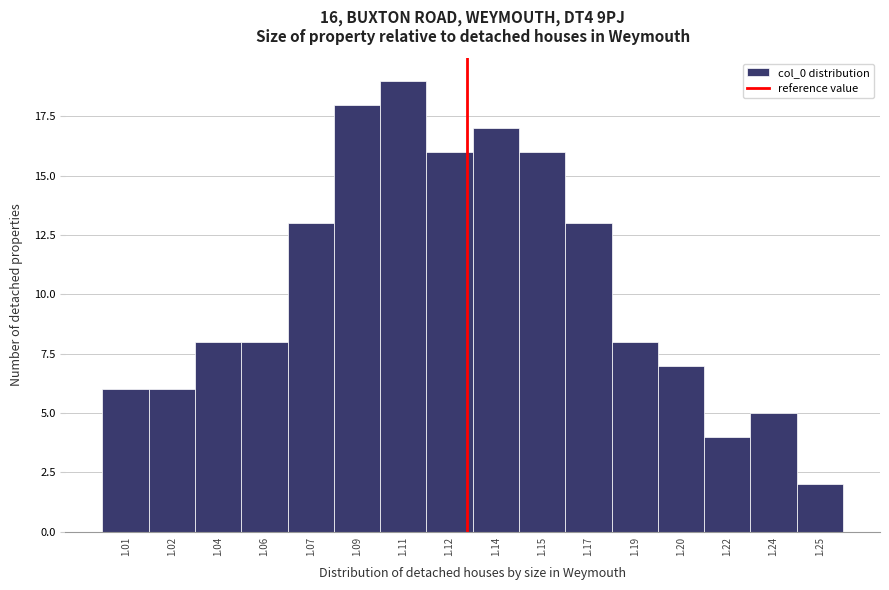

Reading left to right, extract all data points from this chart.

1.01=6	1.02=6	1.04=8	1.06=8	1.07=13	1.09=18	1.11=19	1.12=16	1.14=17	1.15=16	1.17=13	1.19=8	1.20=7	1.22=4	1.24=5	1.25=2